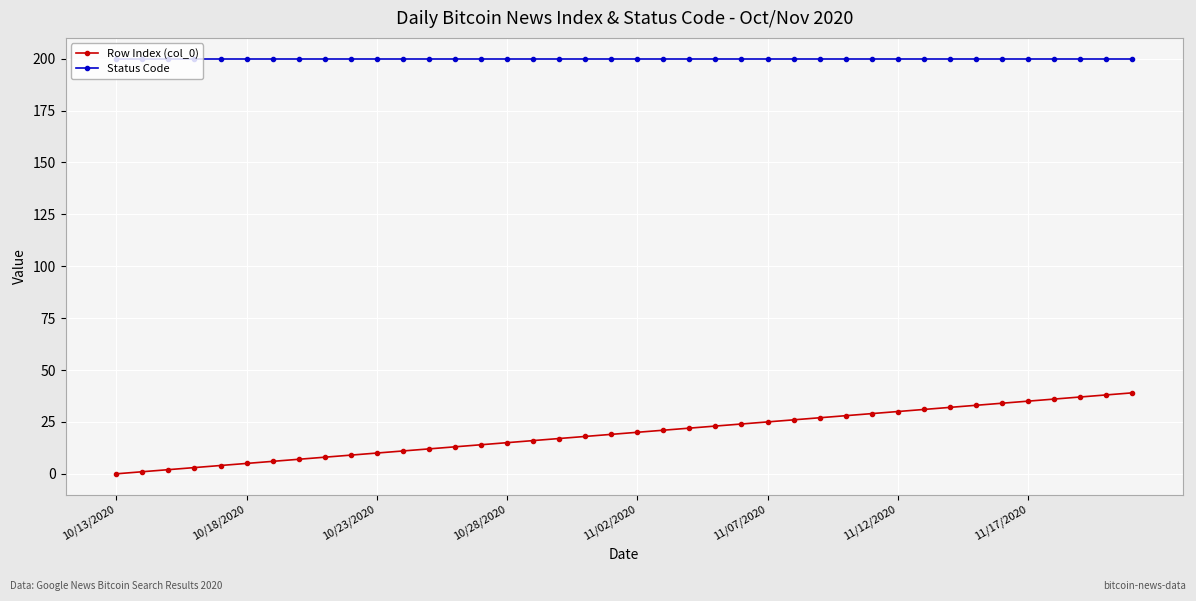

At how many categories does at least one series exceed 194?

40